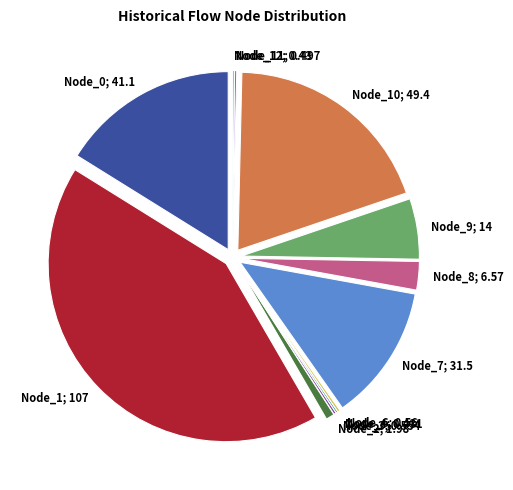

The Node_2; 1.98 slice represents 1% of the pie. True or false?

True